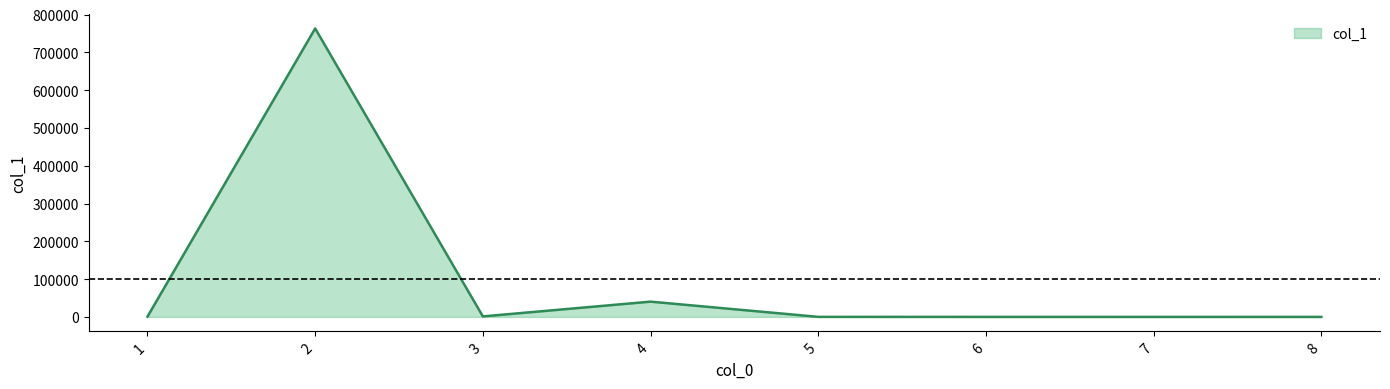

At which category does the data reach its first local valley?

3